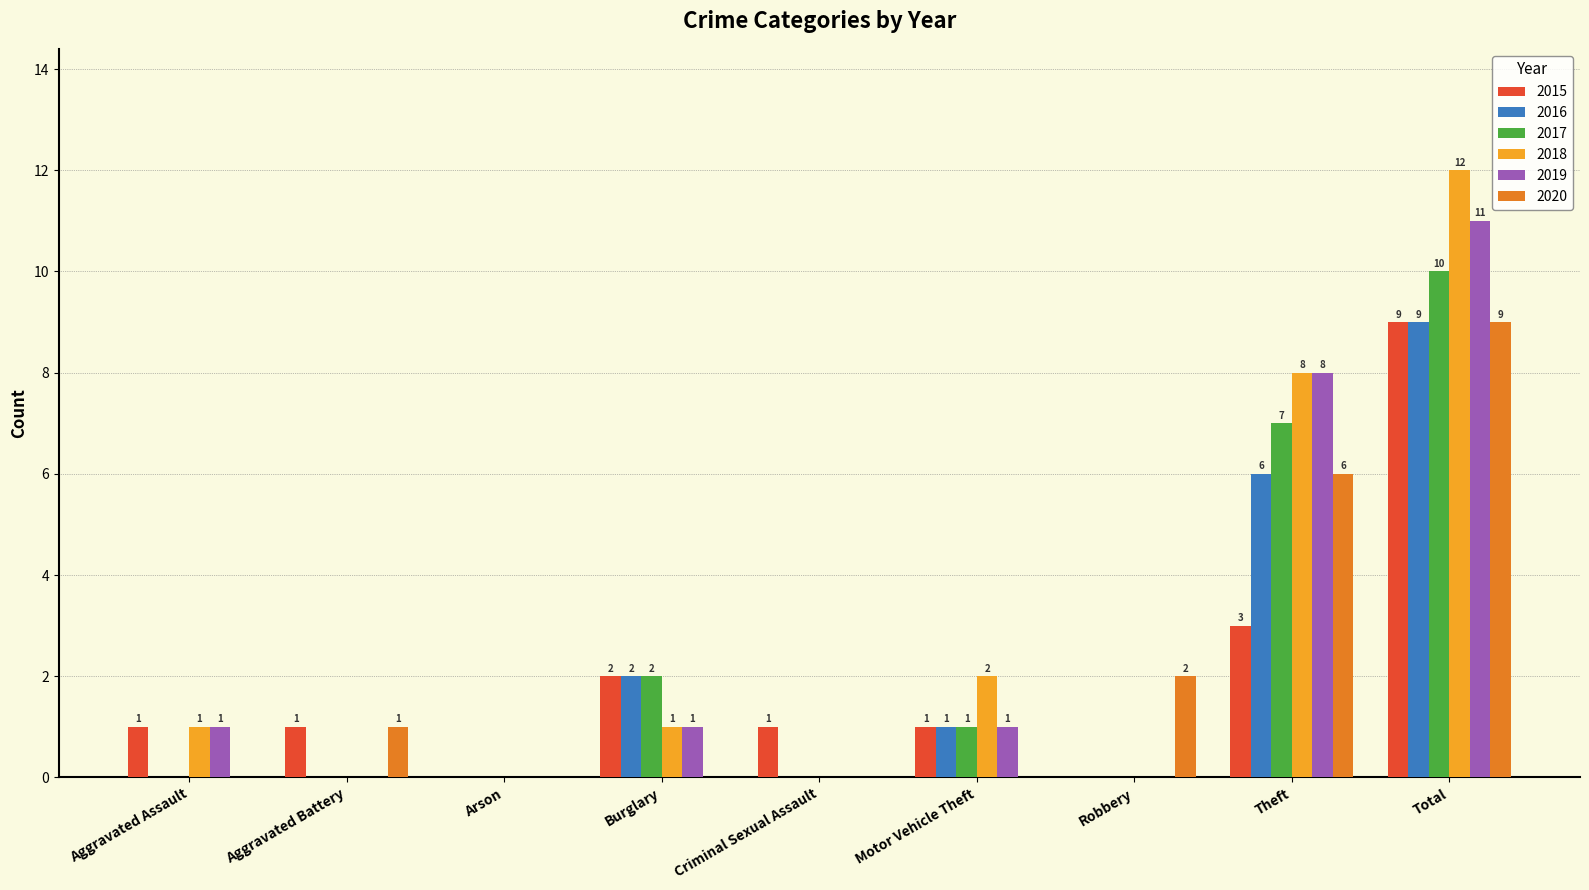

What is the sum of the 2017 values at Criminal Sexual Assault and Total?

10